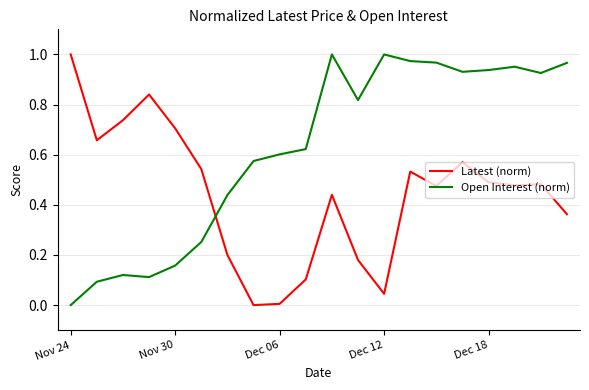

Which series has the largest total across all categories?

Open Interest (norm)